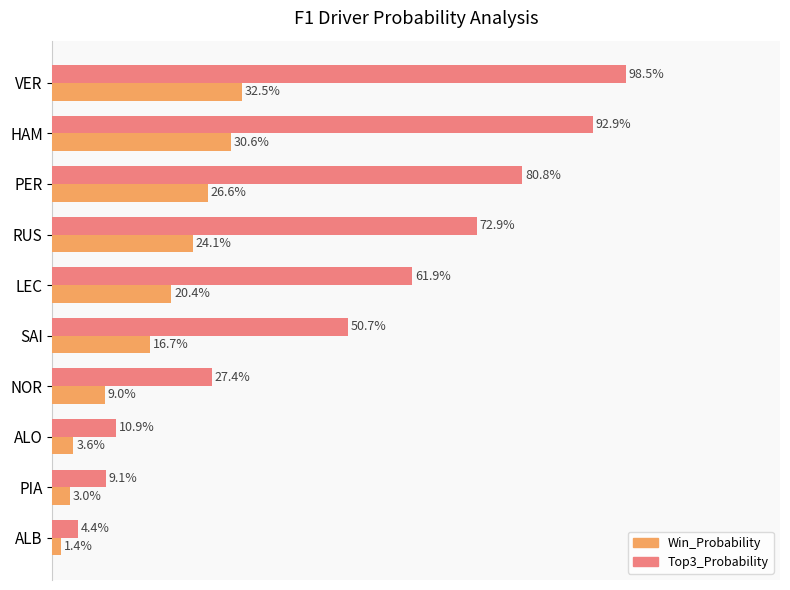

Rank the series by their average value, from highest to lowest.

Top3_Probability, Win_Probability